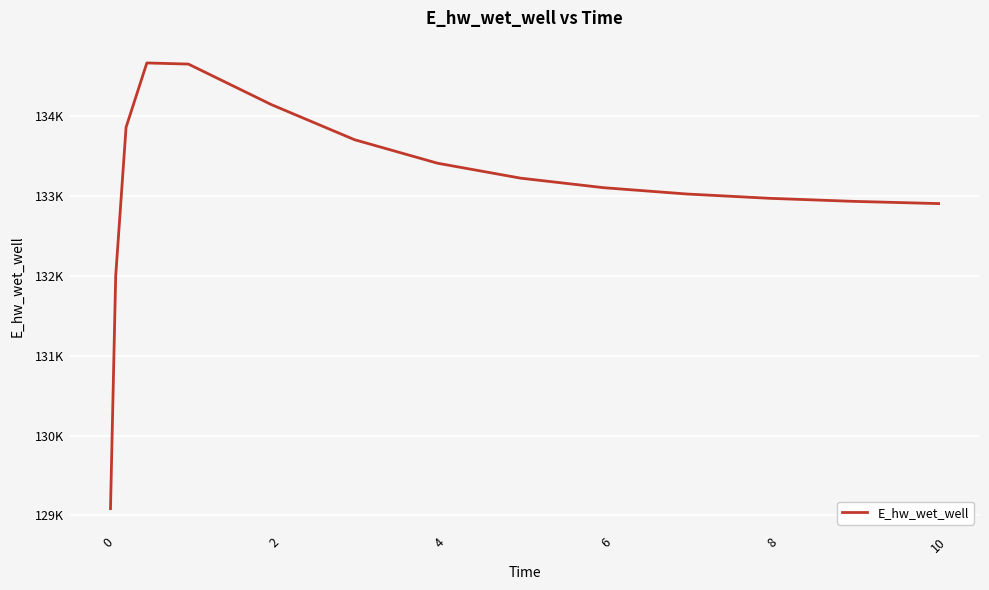

True or false: there are more than 1 points higher than both neighbors.

False